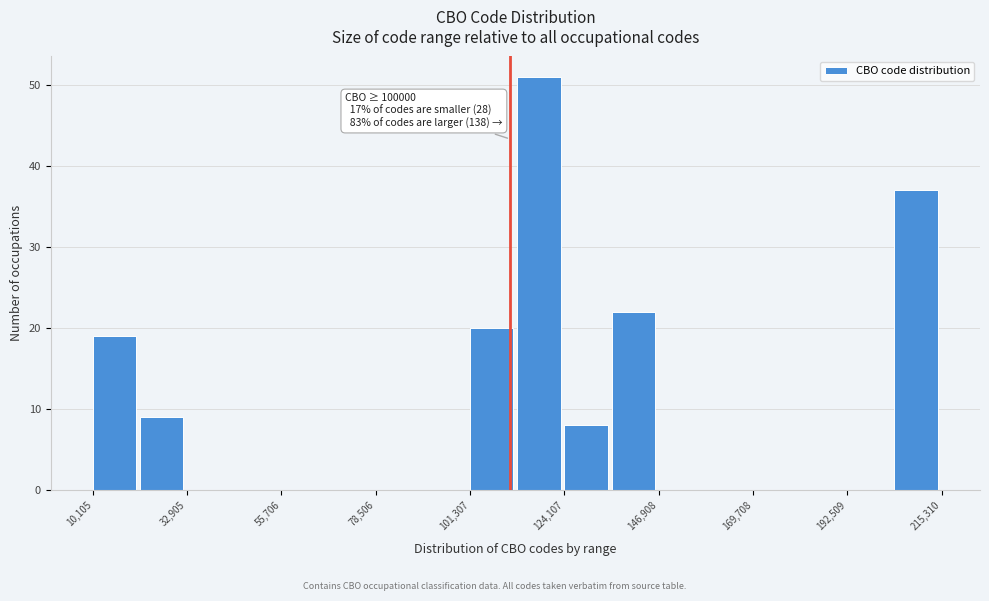

Around what value on the x-axis is the tallest bar? Give the approximate position of its centre, as read against the axis.

120000